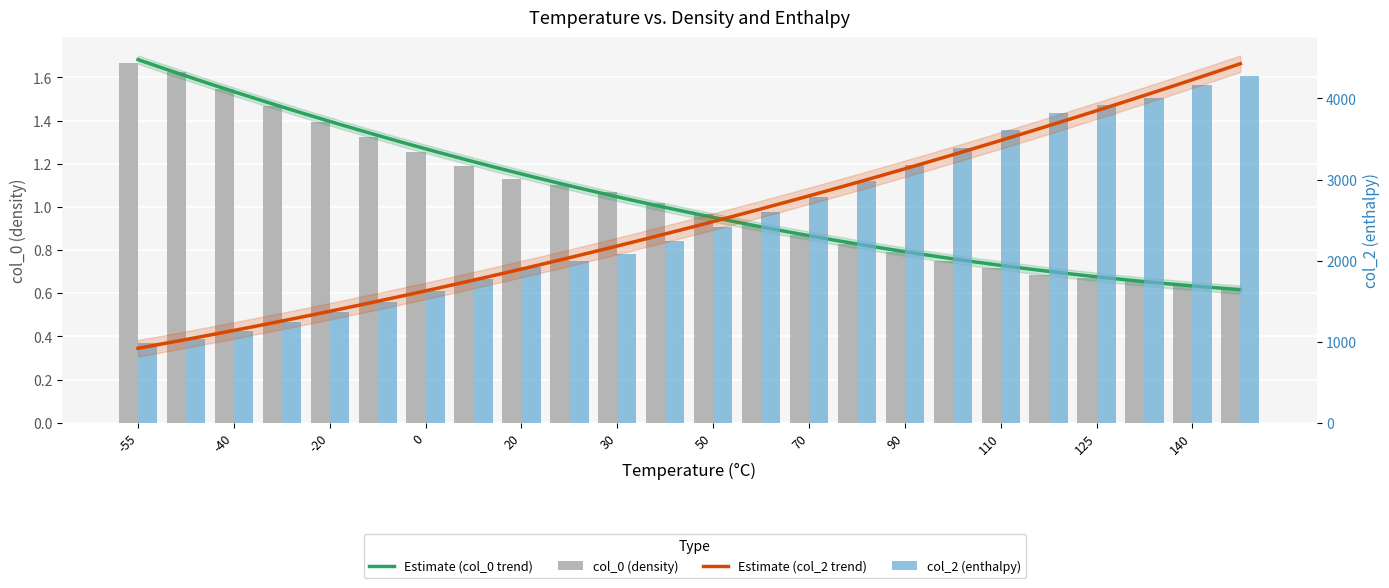

Reading left to right, extract all data points from this chart.

col_0: -55=1.7	-50=1.6	-40=1.5	-30=1.5	-20=1.4	-10=1.3	0=1.3	10=1.2	20=1.1	25=1.1	30=1.1	40=1.0	50=1.0	60=0.9	70=0.9	80=0.8	90=0.8	100=0.8	110=0.7	120=0.7	125=0.7	130=0.7	140=0.6	150=0.6
col_2: -55=980.0	-50=1030.0	-40=1135.0	-30=1247.0	-20=1367.0	-10=1495.0	0=1630.0	10=1772.0	20=1922.0	25=2000.0	30=2080.0	40=2245.0	50=2417.0	60=2597.0	70=2785.0	80=2980.0	90=3182.0	100=3392.0	110=3607.0	120=3817.0	125=3915.0	130=4008.0	140=4166.0	150=4280.0